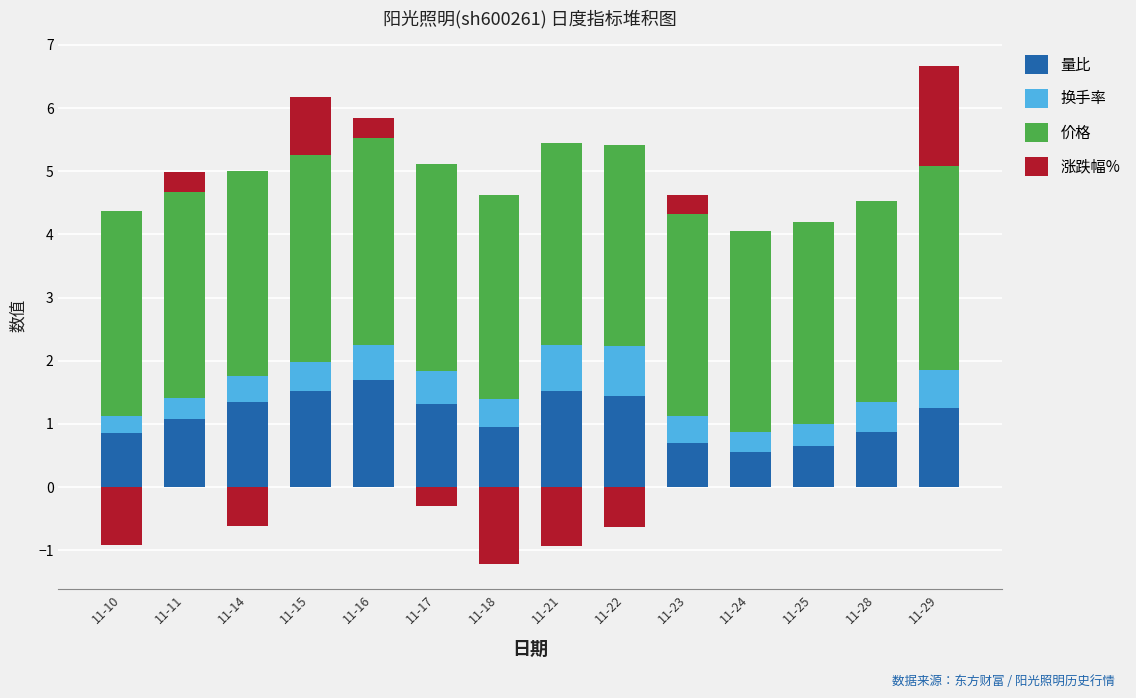

True or false: 换手率 has a value of 0.1 at 11-28.

False